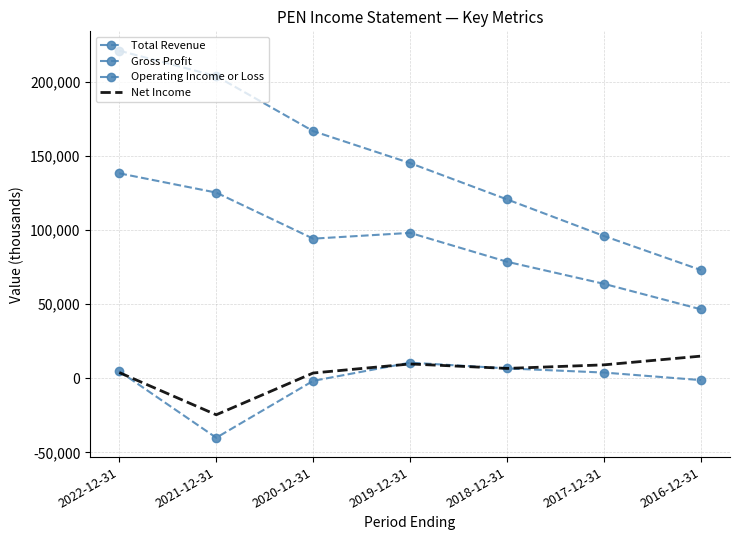

What is the sum of all Net Income values?

23400